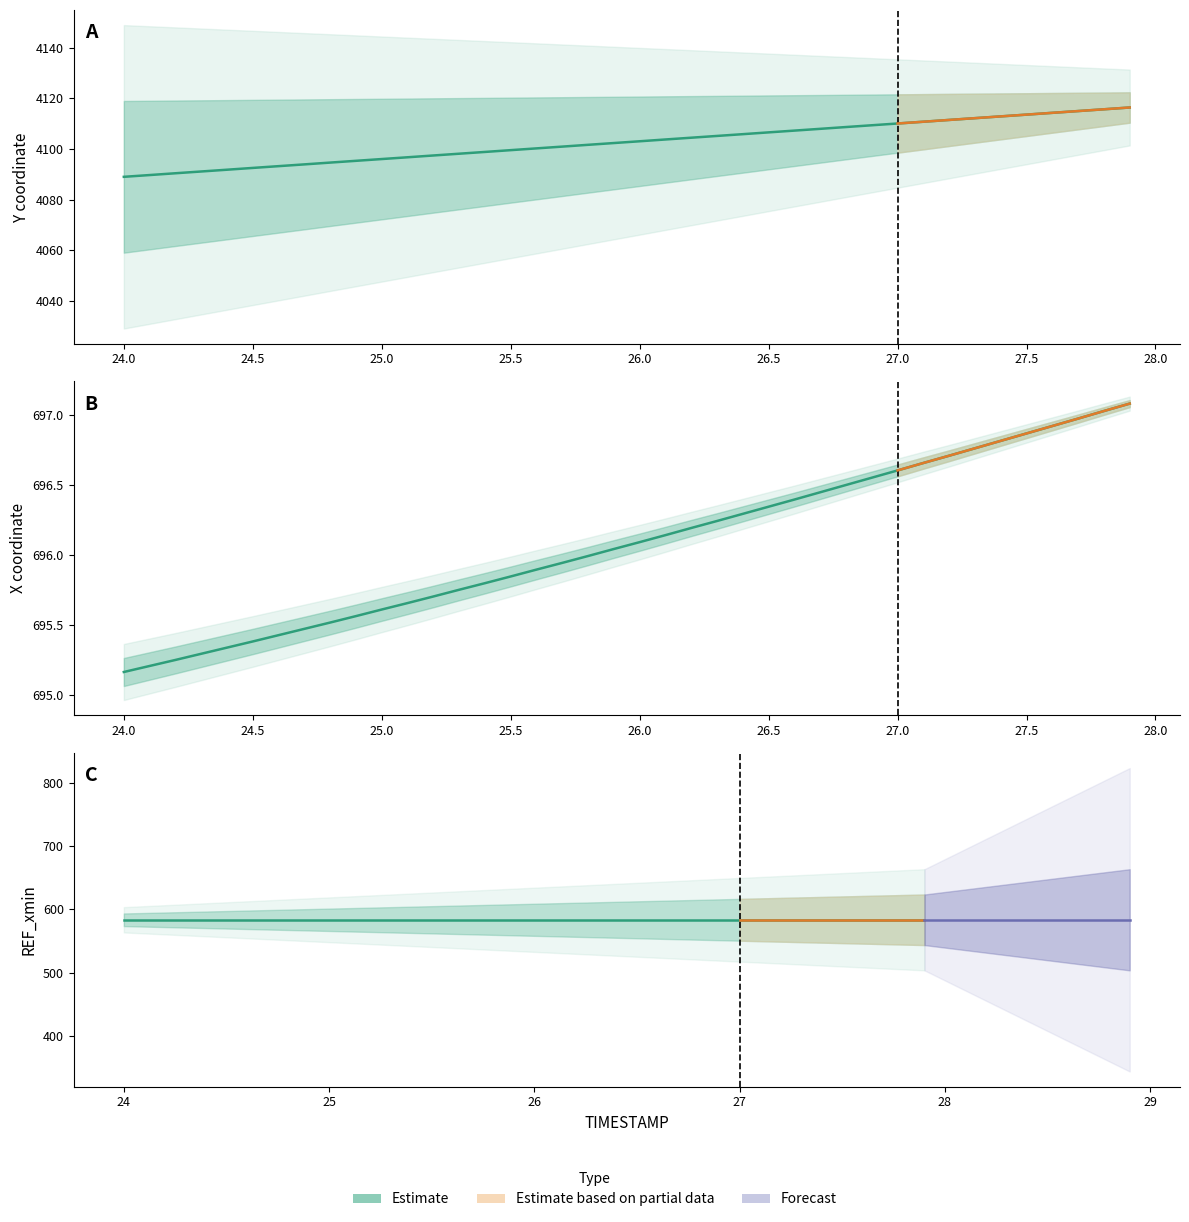

At how many categories does at least one series exceed 1412?

40